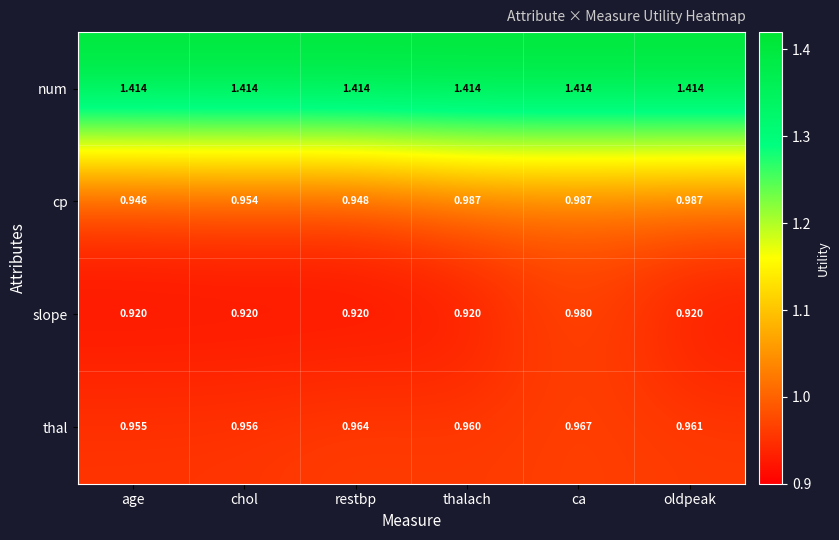

Which series has the largest total across all categories?

num